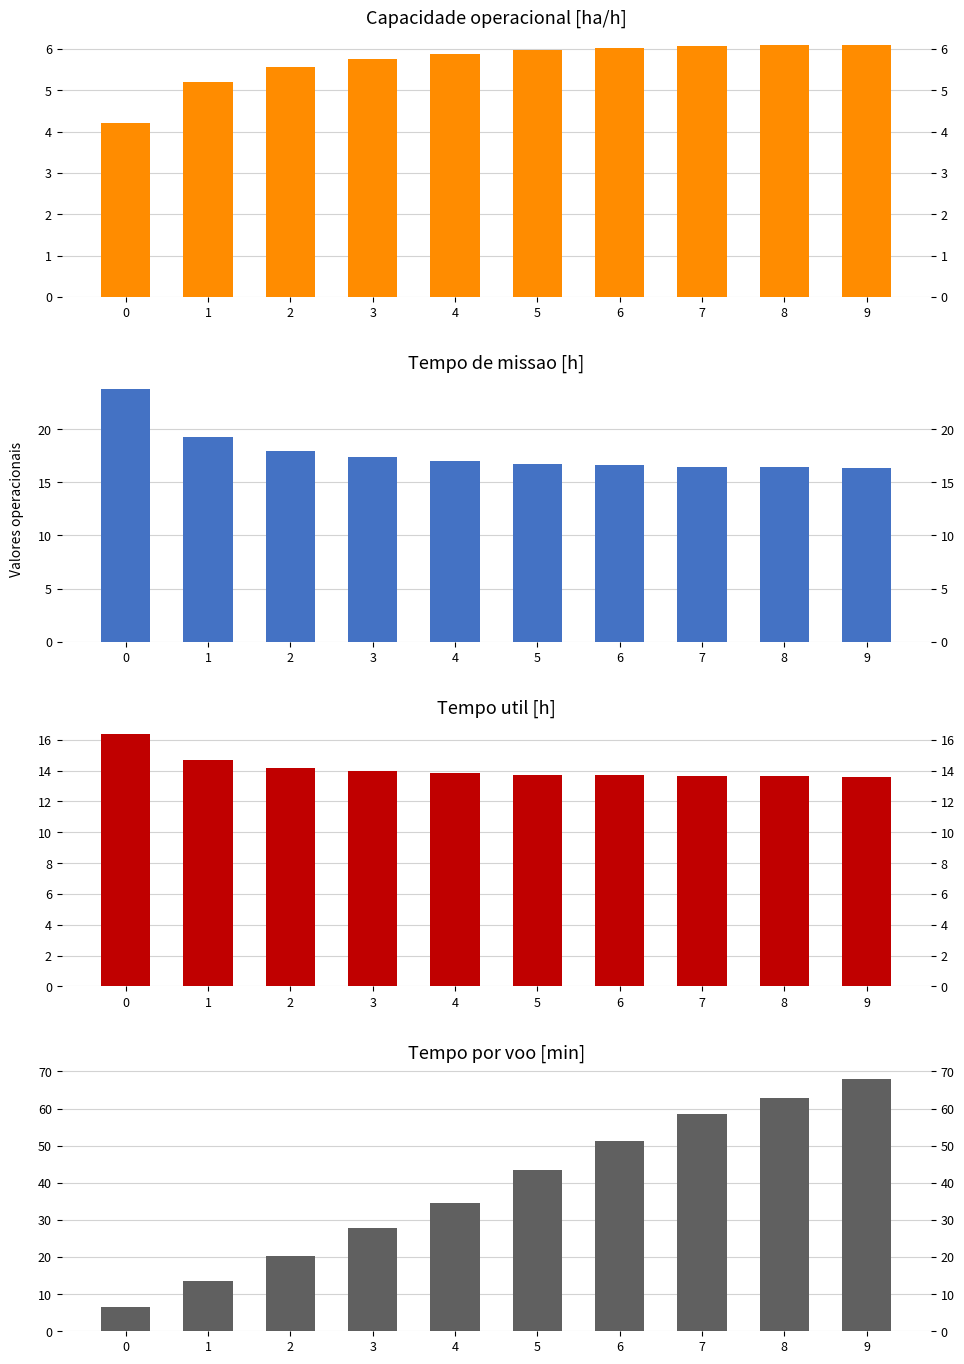

What is the difference between the Tempo por voo [min] values at 5 and 3?

15.4